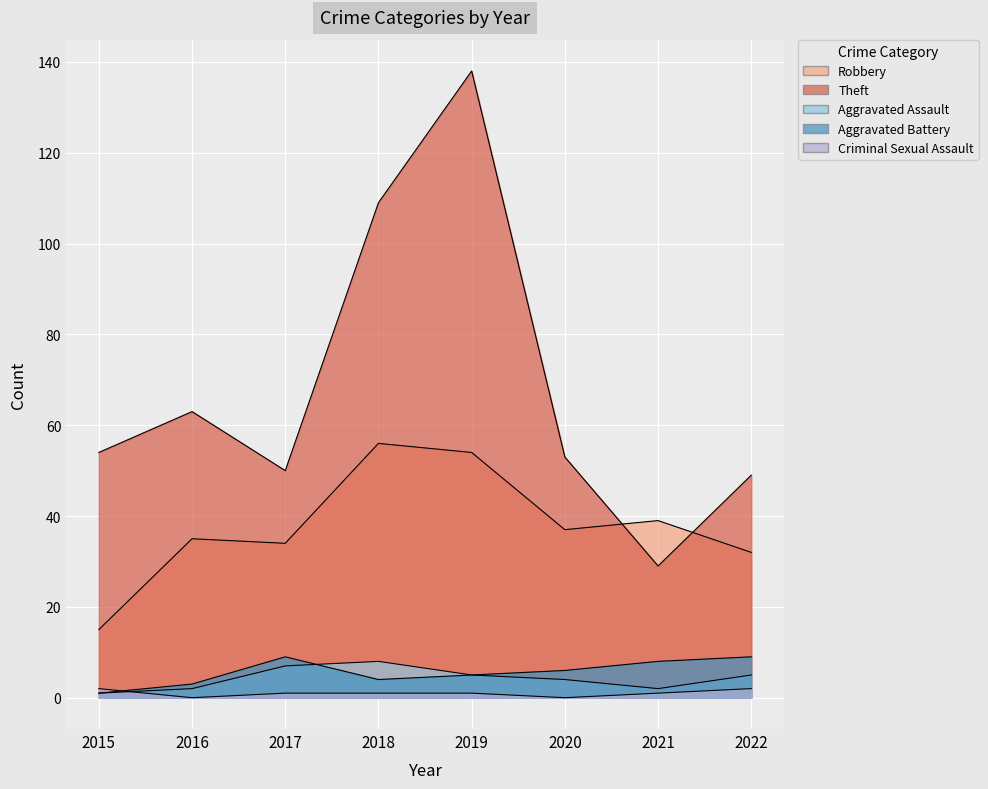

True or false: Aggravated Assault and Theft intersect in this chart.

False